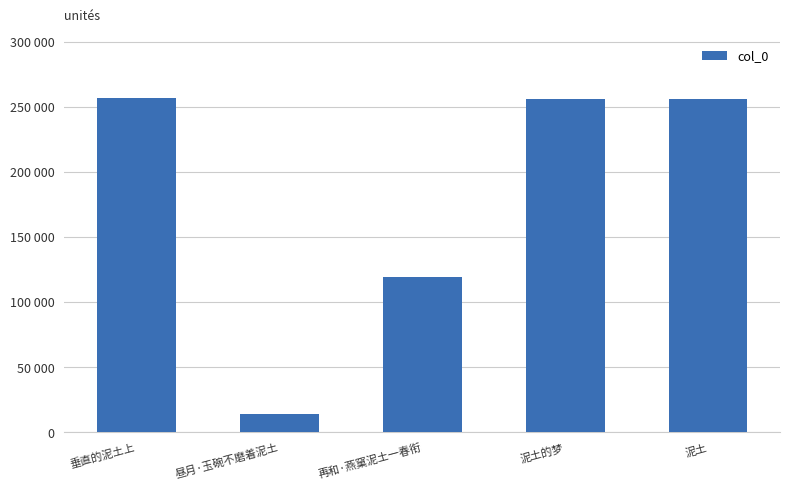

The value at 再和·燕窠泥土一春衔 is 119117. True or false?

True